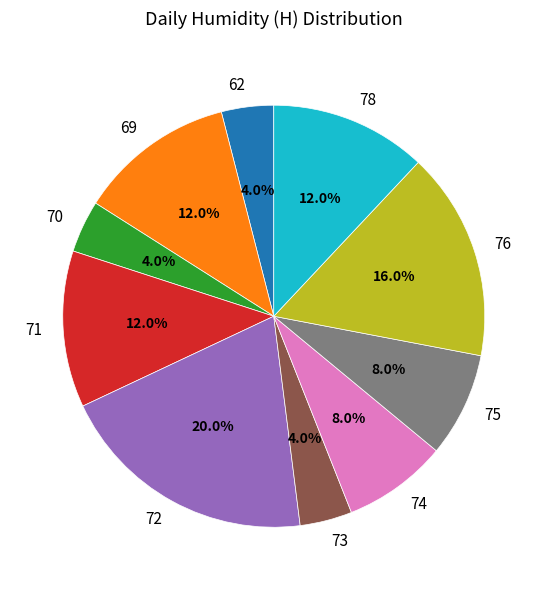

Combined, what portion of the pie is 76 and 71?

28.0%